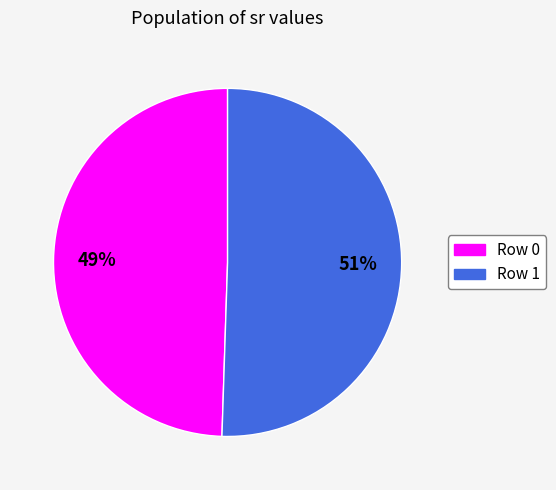

To the nearest percent, what is the combined percentage of Row 1 and Row 0?

100%